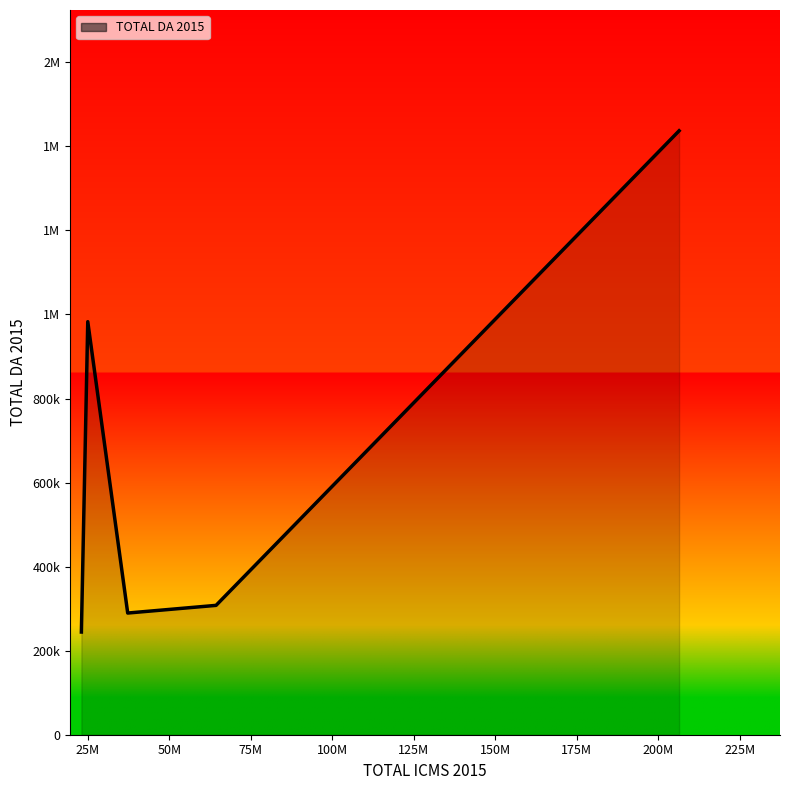

Reading left to right, extract all data points from this chart.

244364	982866	289569	307820	1437153